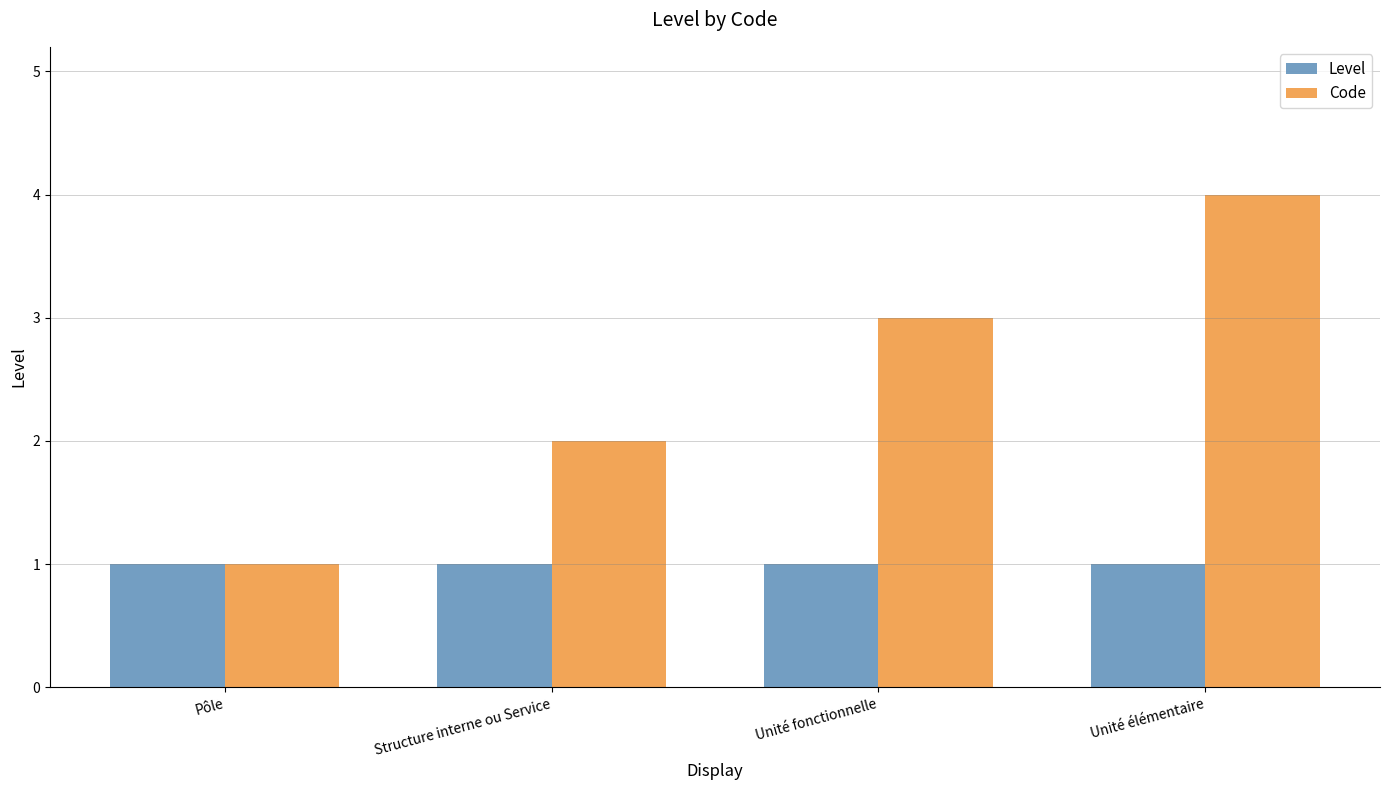

List the labels in order of Code value, smallest first.

Pôle, Structure interne ou Service, Unité fonctionnelle, Unité élémentaire